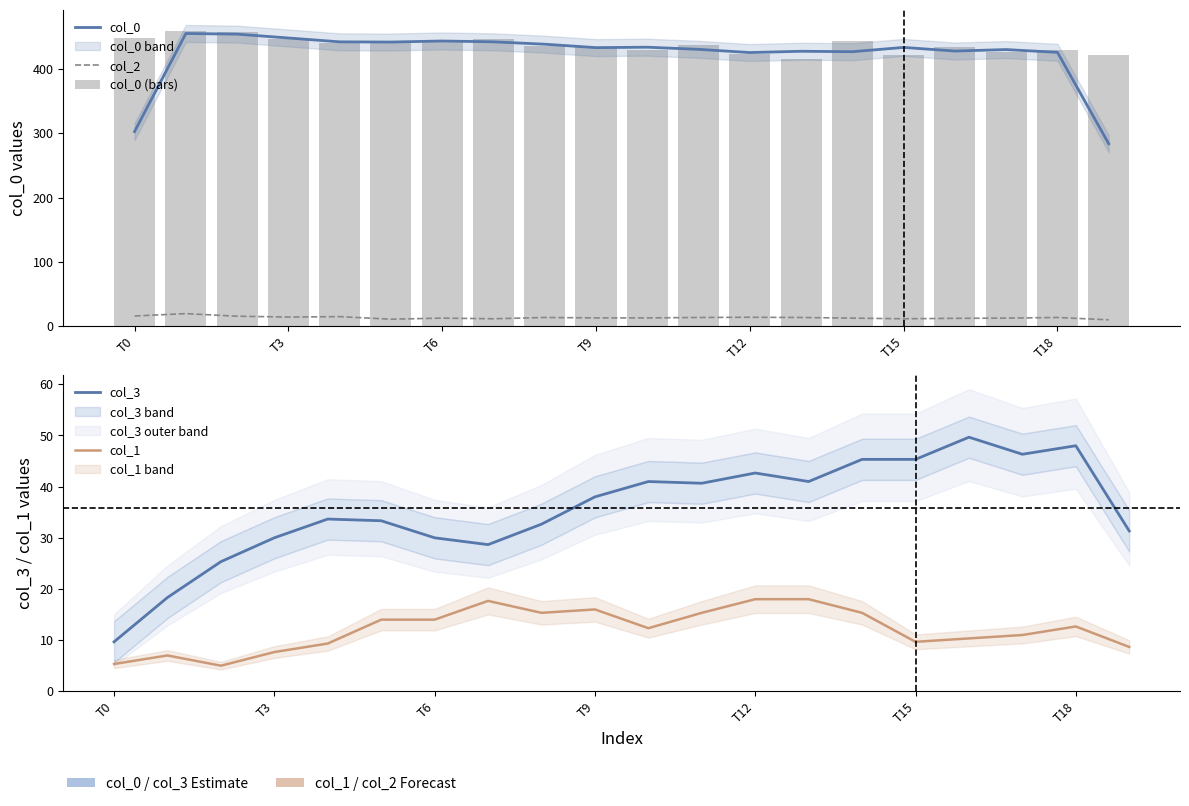

What is the label of the 4th bar from the right?

16